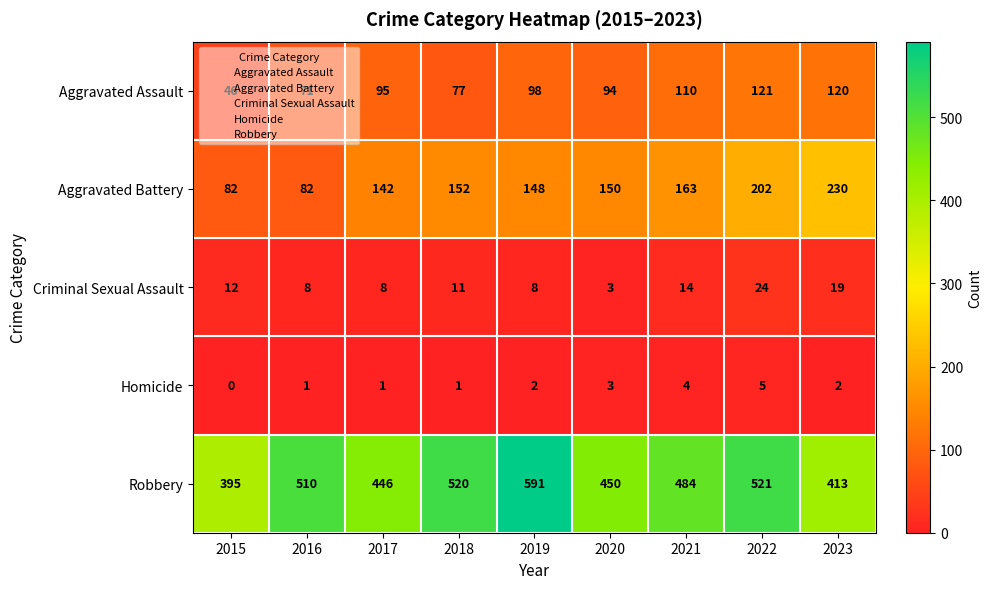

The Criminal Sexual Assault series shows 24 at 2022. True or false?

True